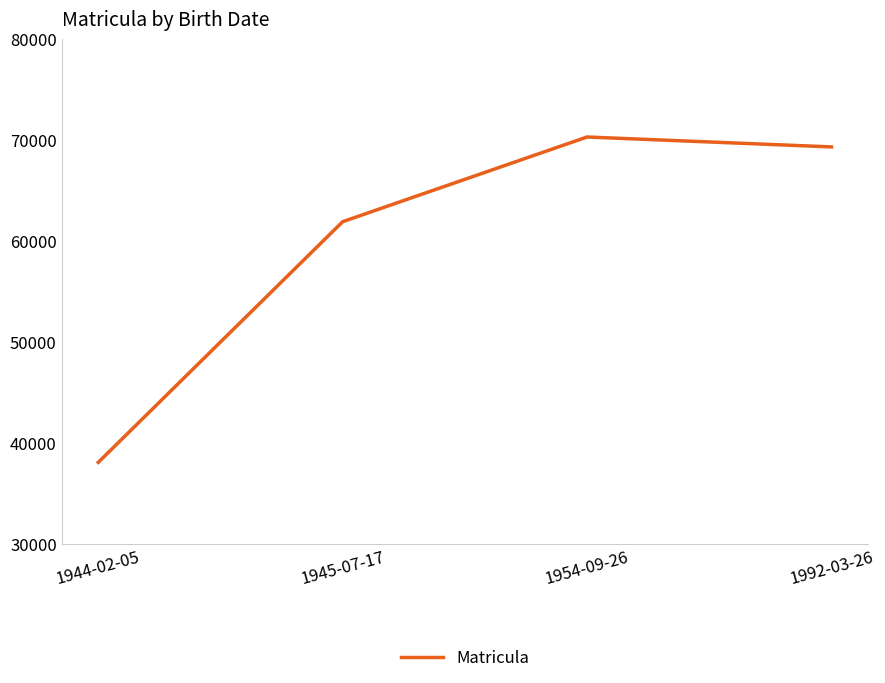

How many series are shown in this chart?

1